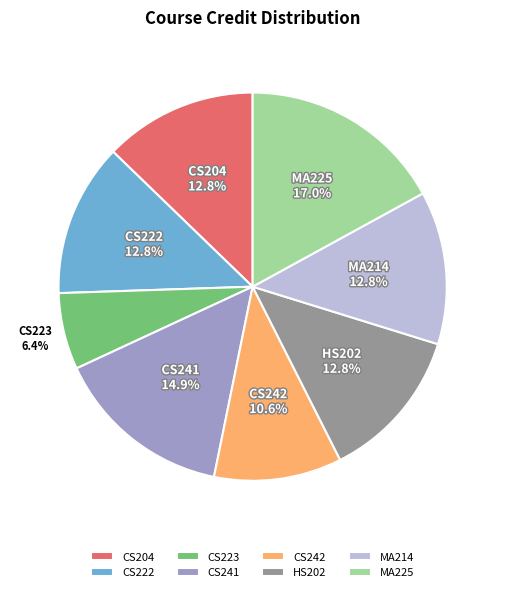

Is the sum of CS242 and CS241 greater than half?

No